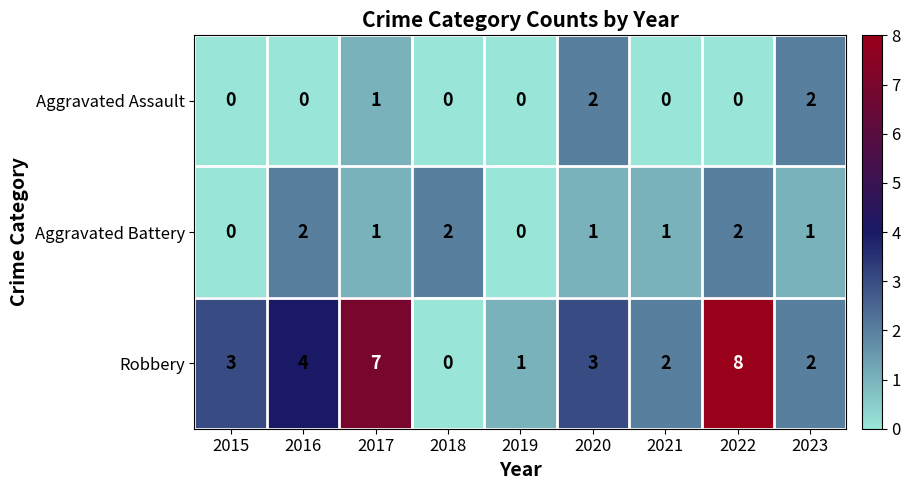

What is the sum of the Robbery values at 2020 and 2015?

6